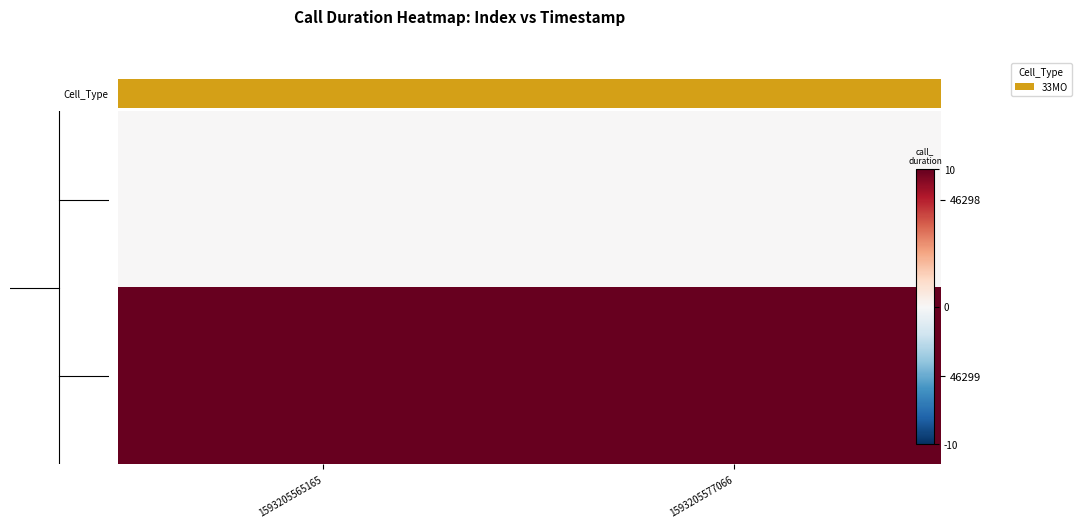

Rank the series by their maximum value, from highest to lowest.

46299, 46298